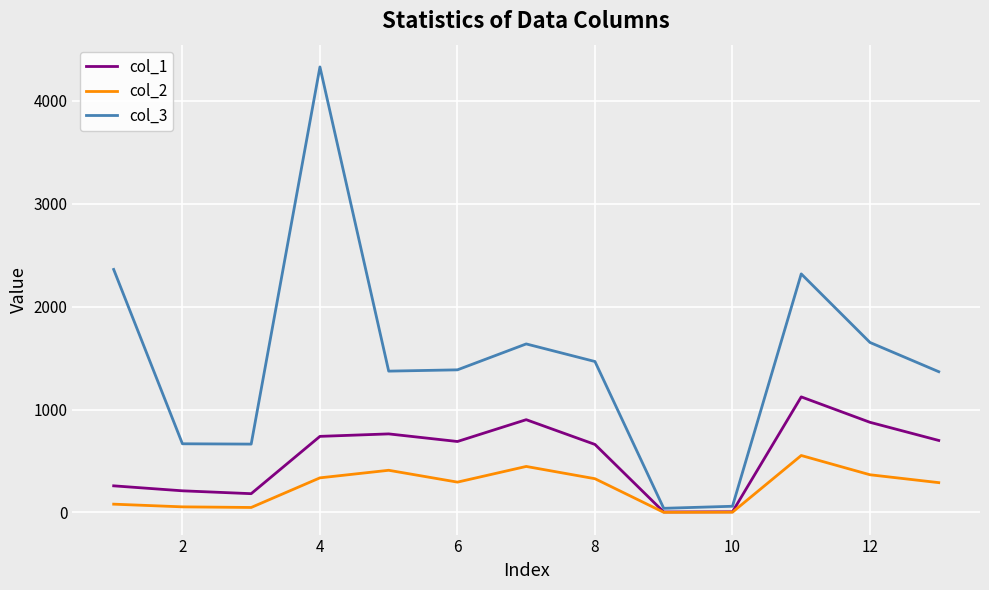

What is the greatest value displayed?

4327.6